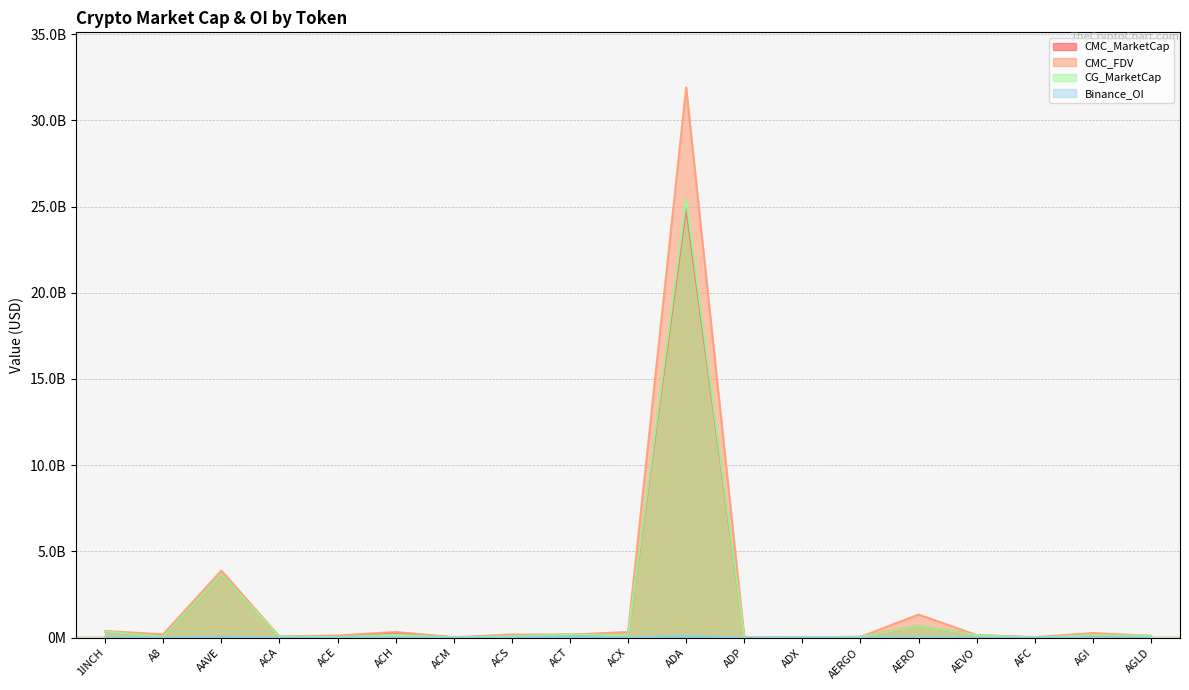

What is the sum of all CMC_MarketCap values?

30887221309.5